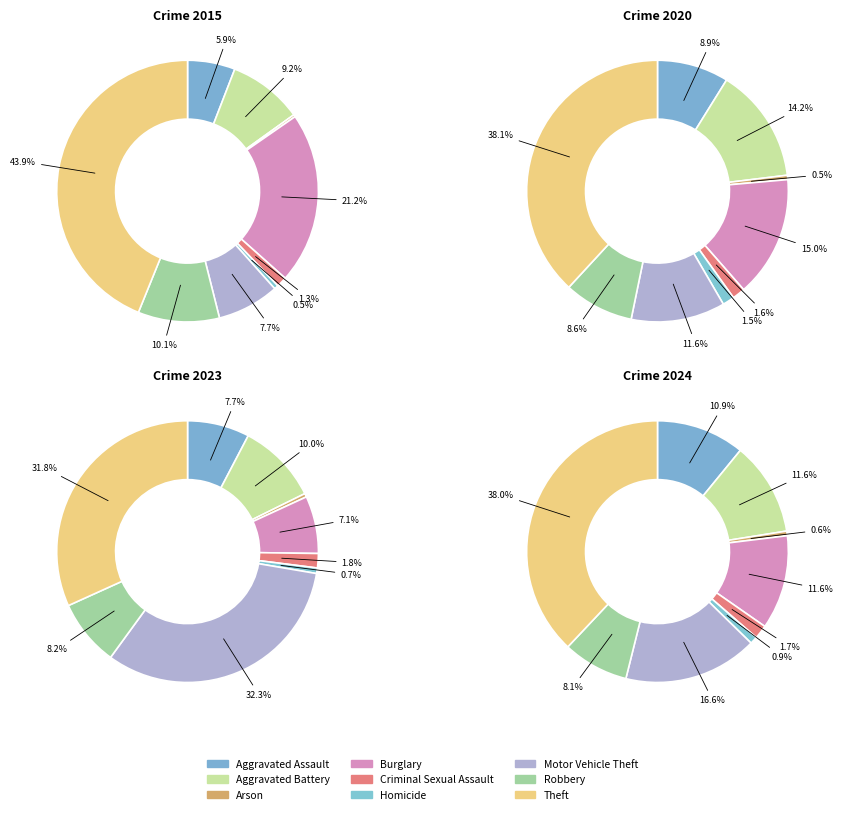

Is there any slice that represents more than half of the pie?

No